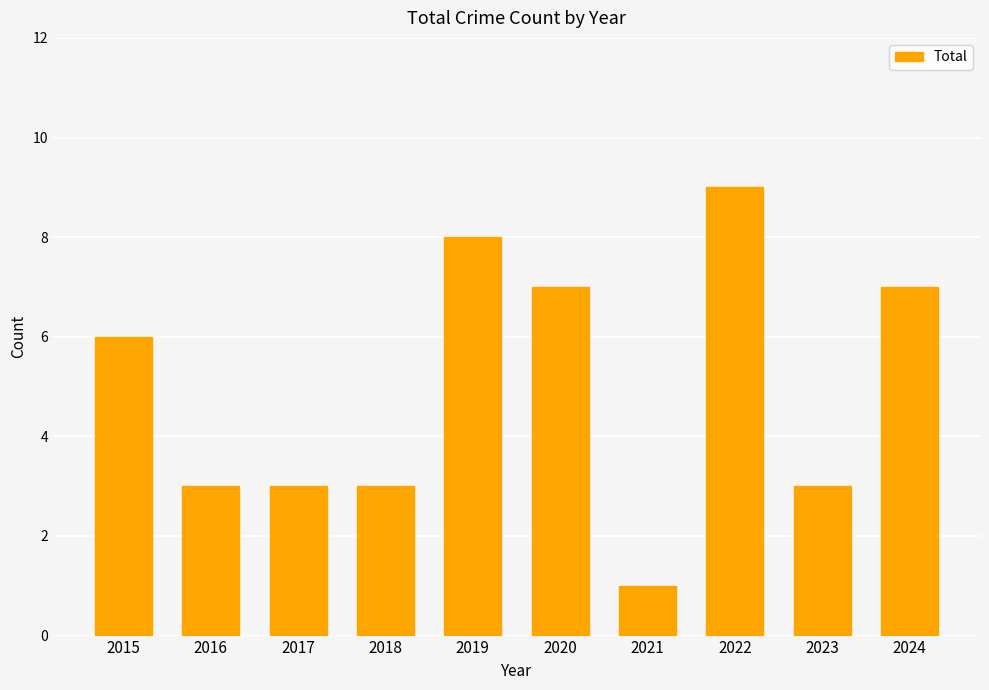

Between 2019 and 2021, which is larger?

2019